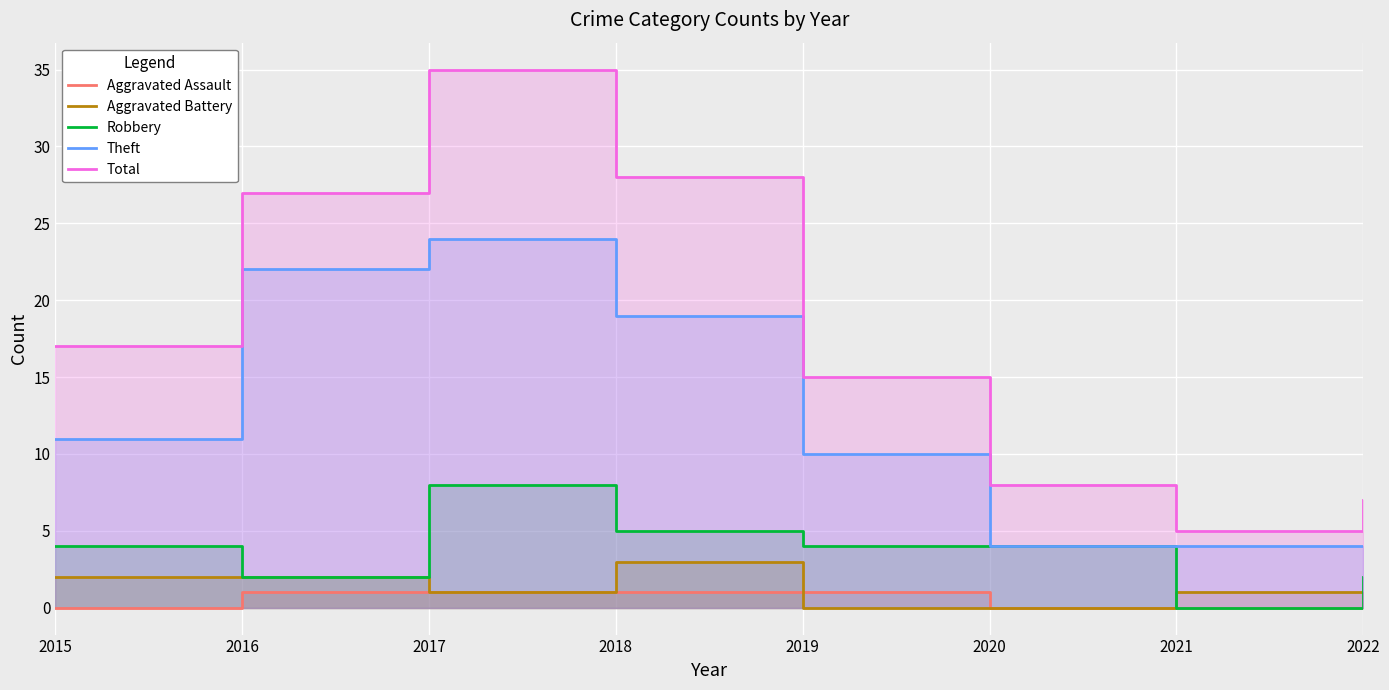

What is the value of the Aggravated Battery point at the 2nd from the left?

2